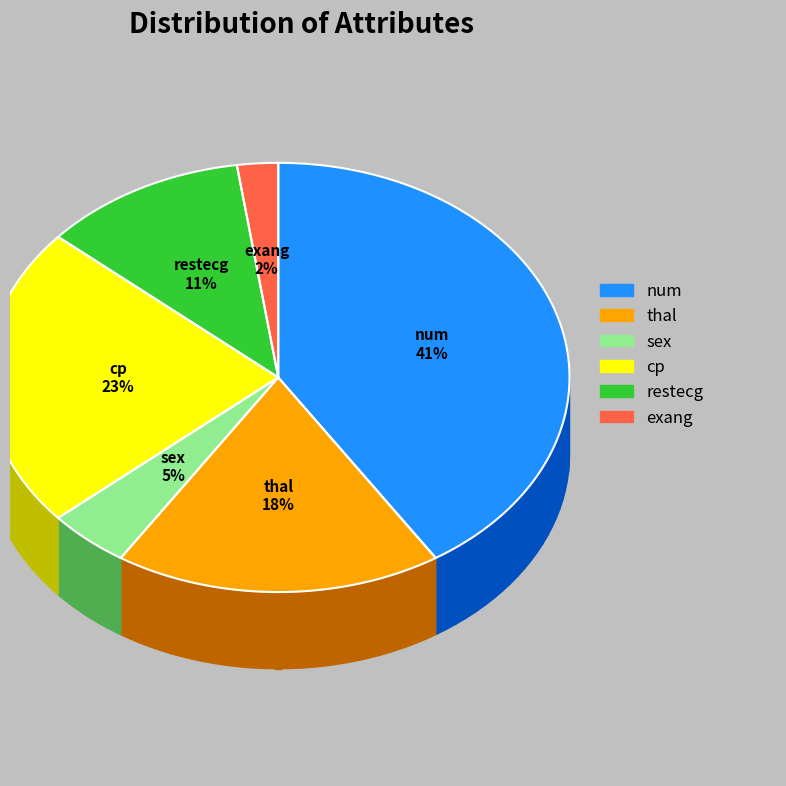

Which slice is the largest?

num